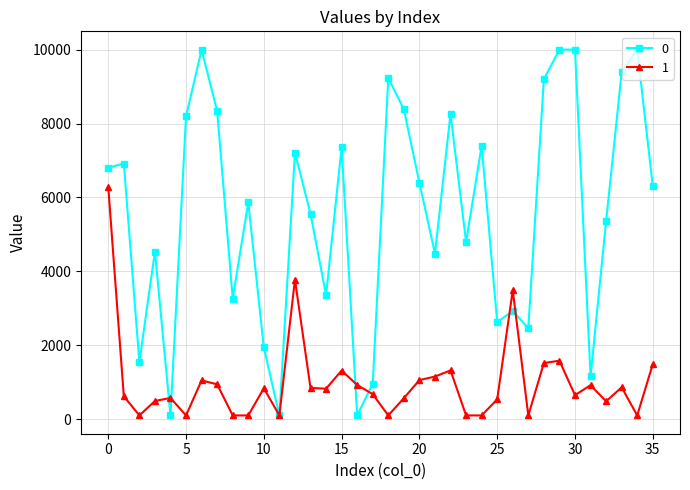

What is the sum of all 0 values?

200506.0